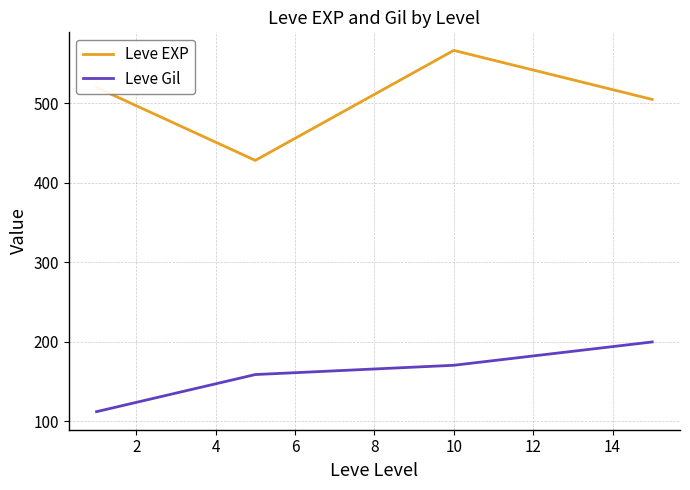

What is the maximum value shown in the chart?

566.7